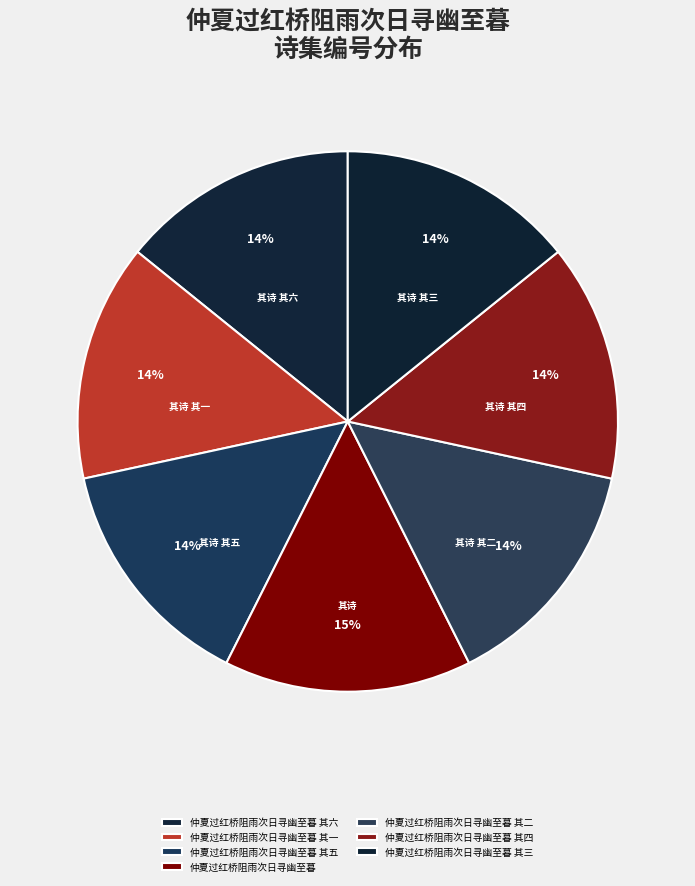

What is the ratio of the value at 仲夏过红桥阻雨次日寻幽至暮 其一 to the value at 仲夏过红桥阻雨次日寻幽至暮 其四?

1.0